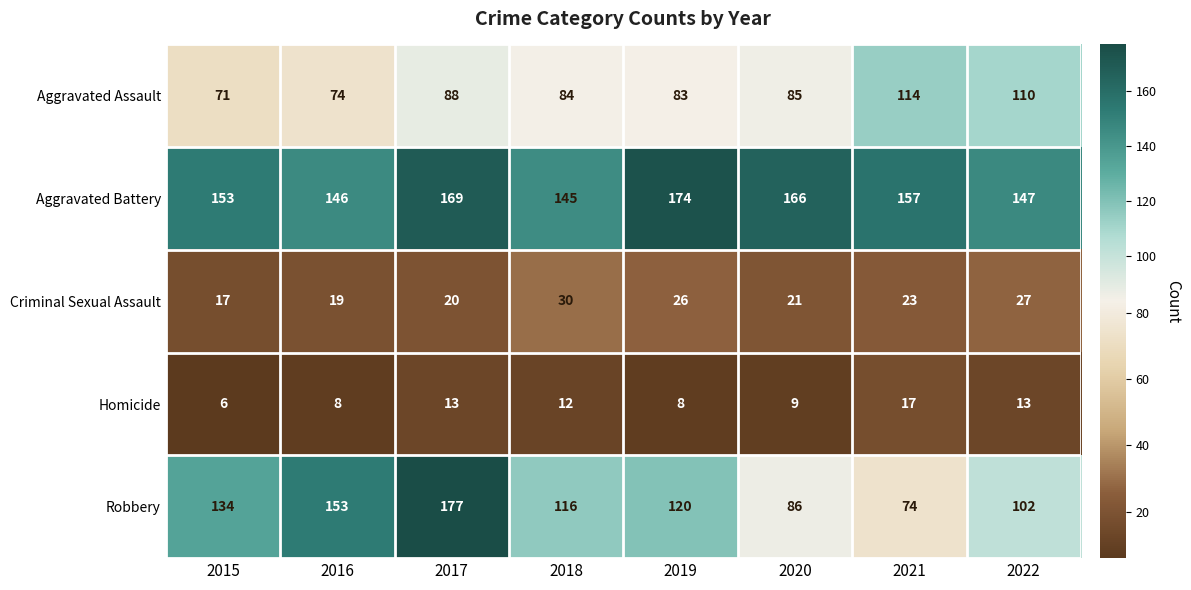

What is the difference between the maximum and minimum values in the Aggravated Battery series?

29